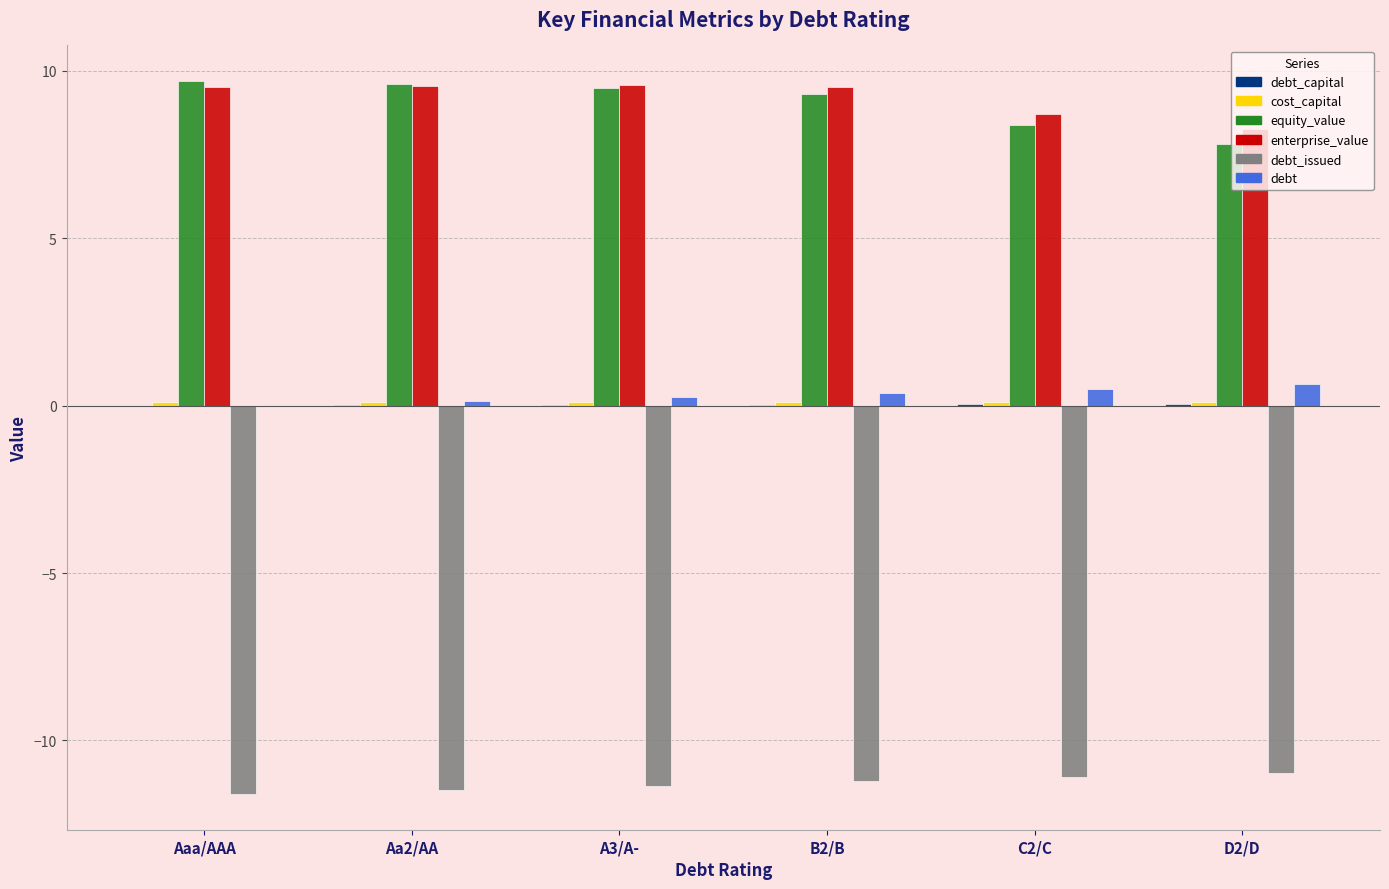

Is the value of enterprise_value at Aaa/AAA greater than the value of debt at C2/C?

Yes